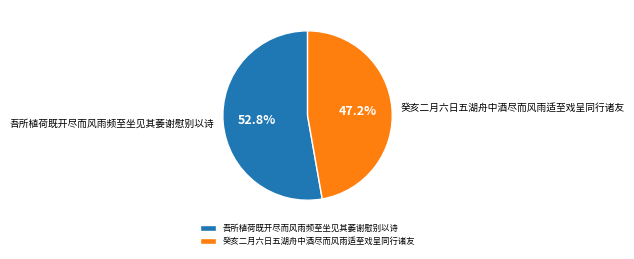

How many slices are in this pie chart?

2